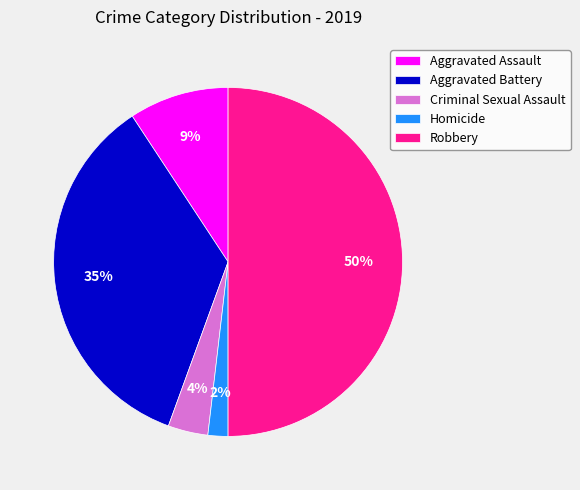

To the nearest percent, what is the combined percentage of Aggravated Battery and Criminal Sexual Assault?

39%